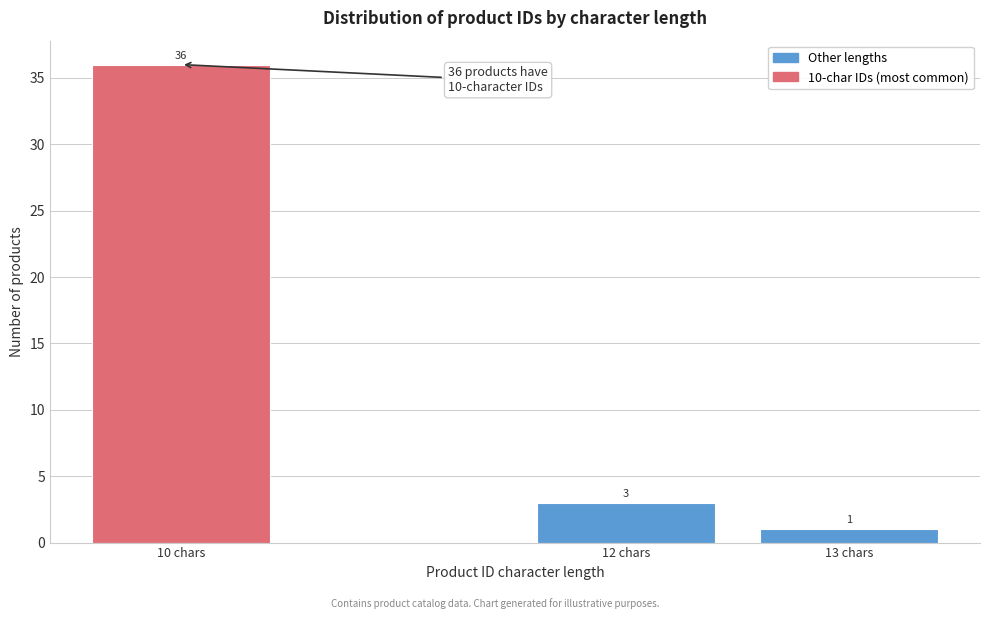

Reading left to right, transcribe all the data shown in this chart.

10 chars=36	12 chars=3	13 chars=1